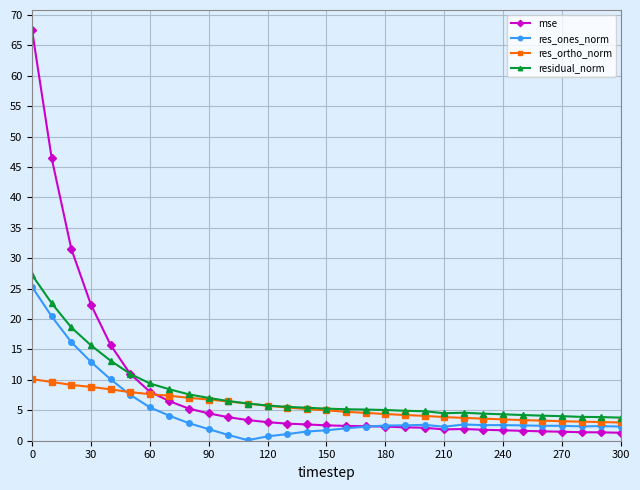

How many intersections are there between res_ones_norm and mse?

1